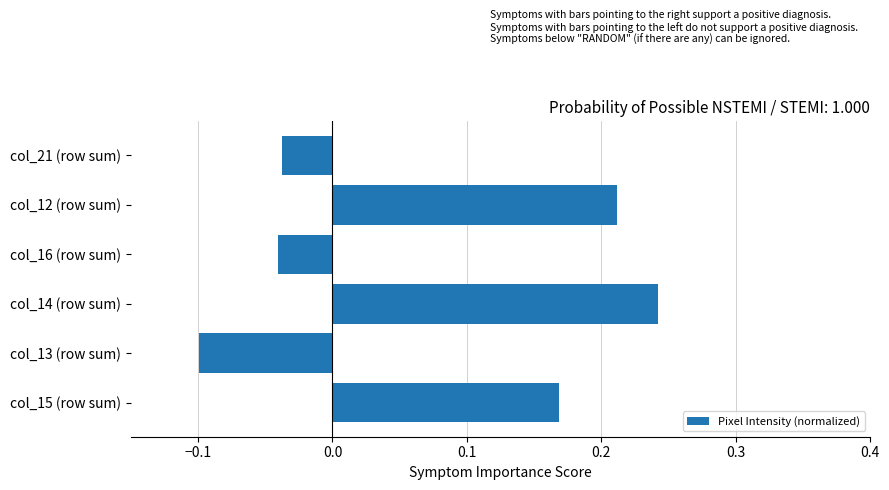

Count the values in the range 0 to 1.

3